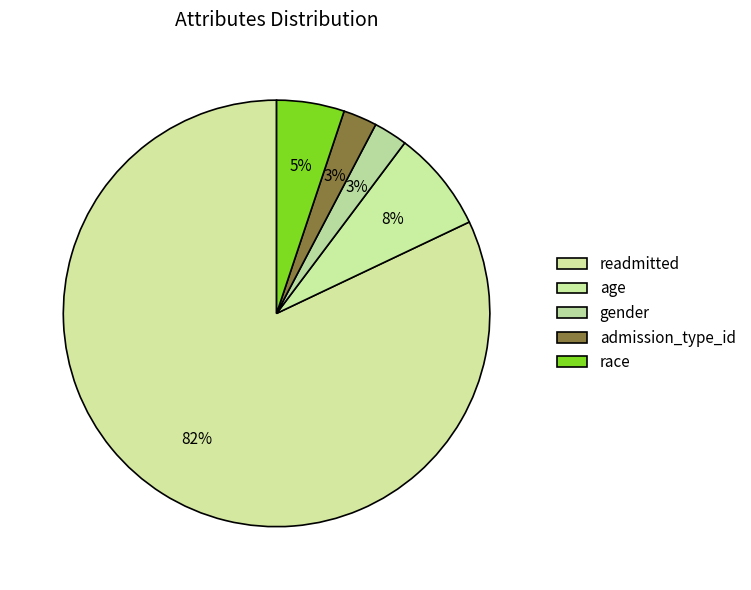

Count the number of slices in the pie.

5